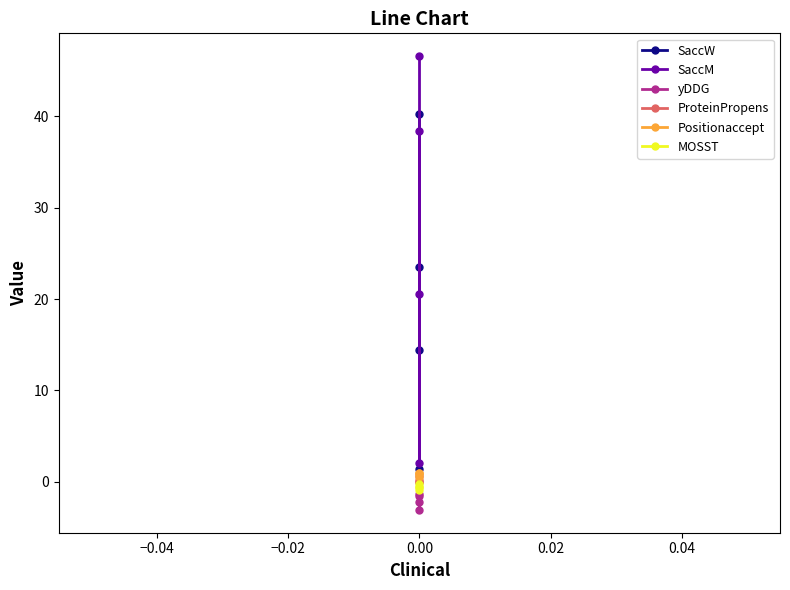

Does the chart display data point markers on the line(s)?

Yes